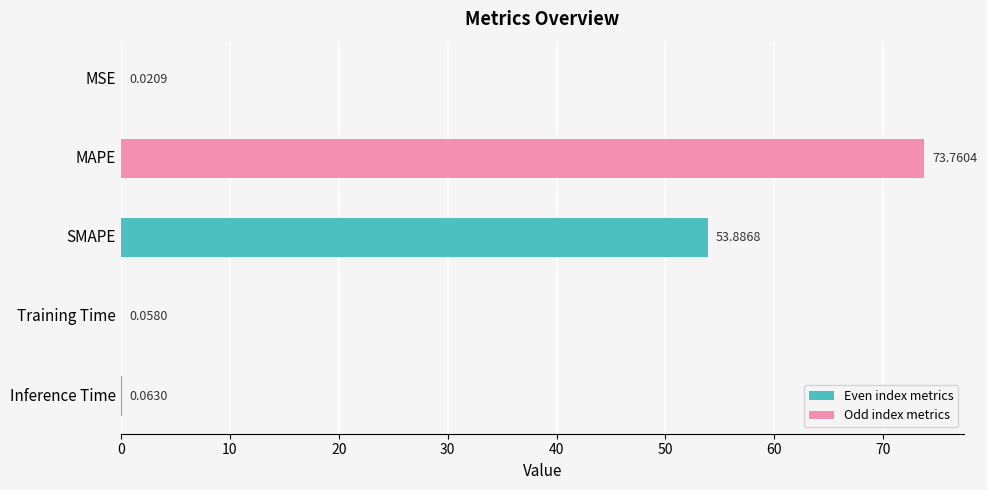

Count the number of data series in this chart.

1